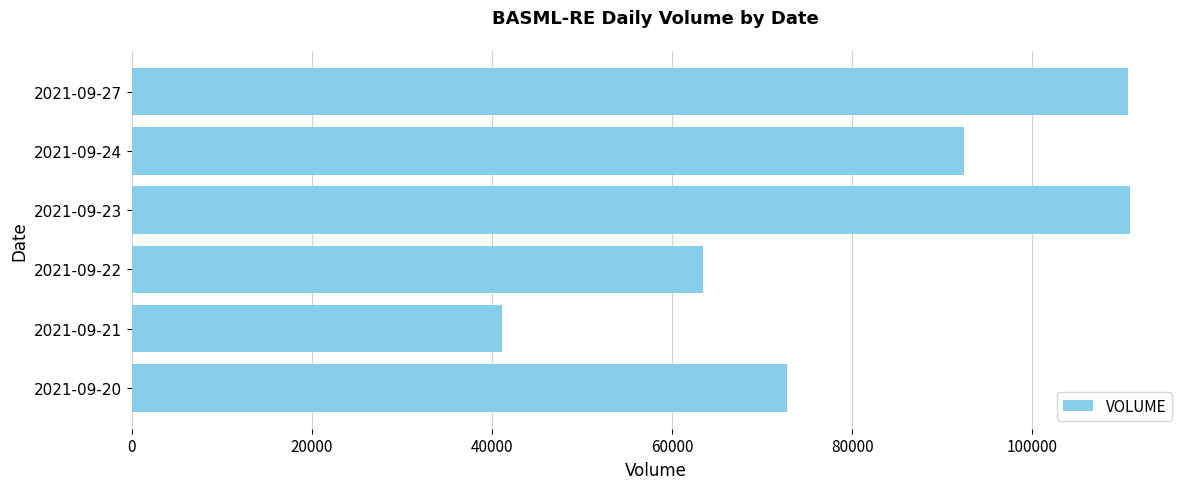

At which label is the value closest to 75999?

2021-09-20